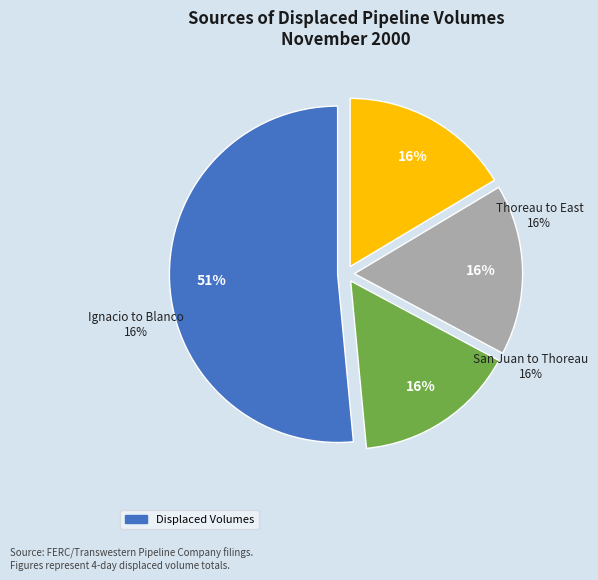

To the nearest percent, what percentage of the pie is Thoreau to East?

16%